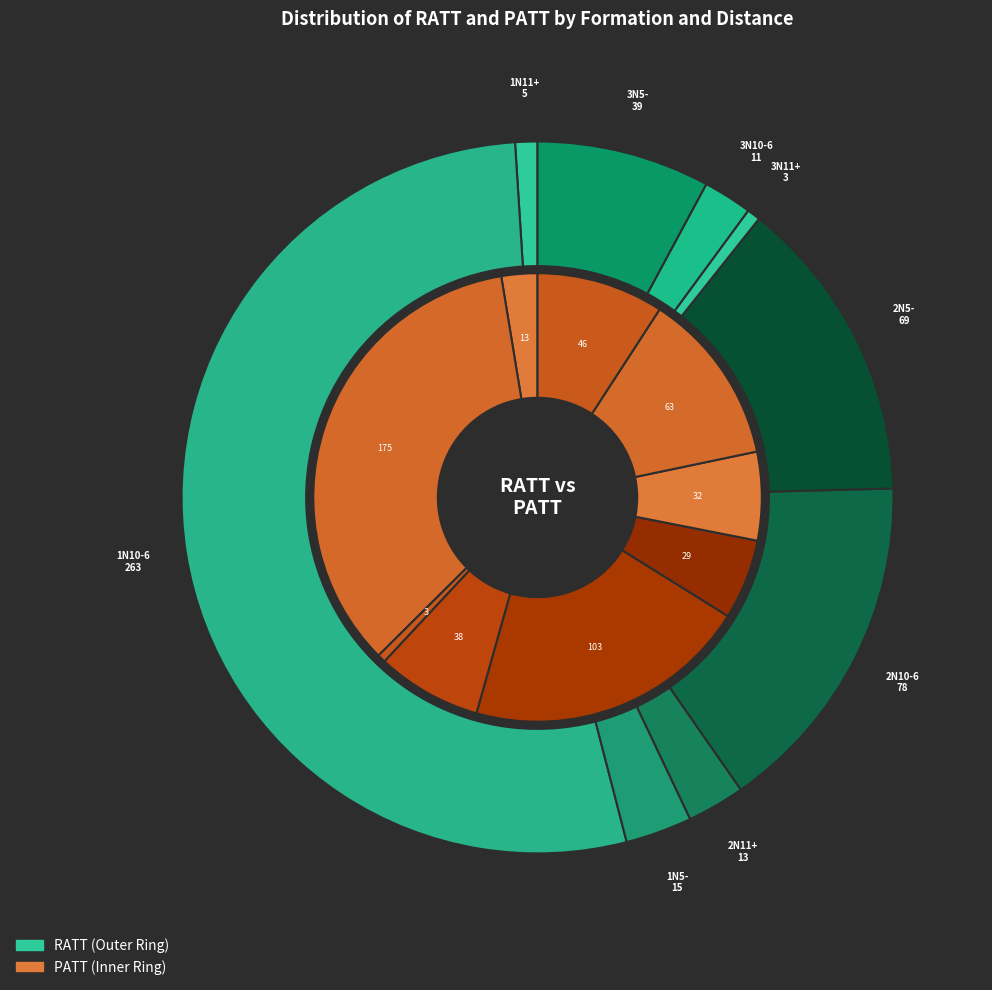

How much of the chart is everything except 3N10-6?

97.8%